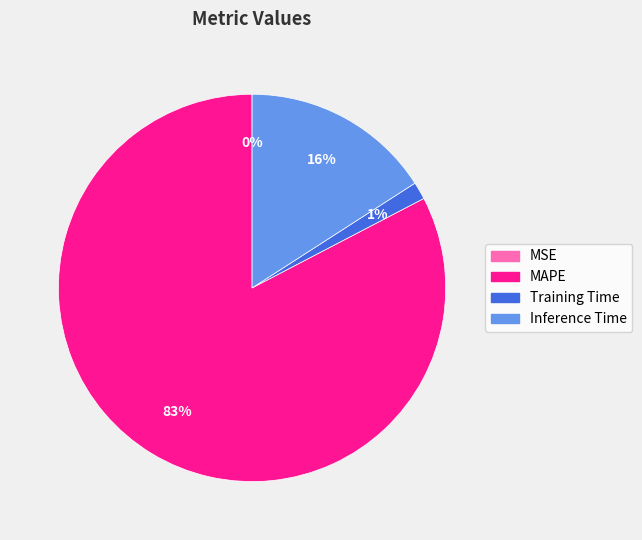

Is the sum of Inference Time and Training Time greater than half?

No